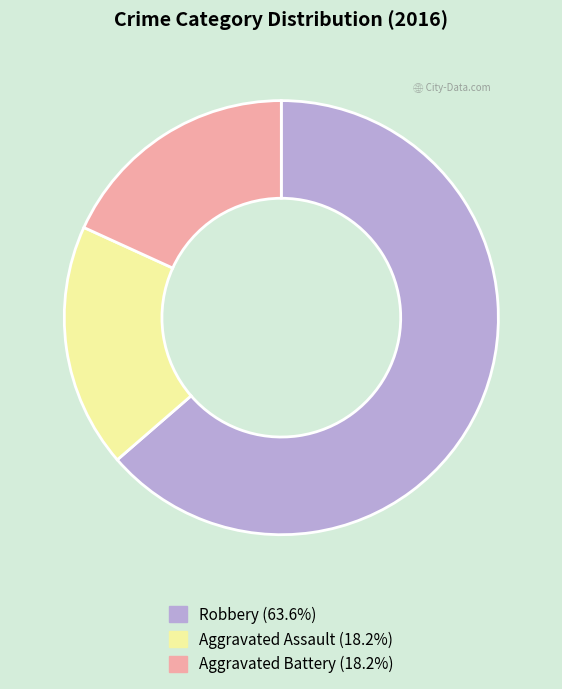

Is the sum of Aggravated Battery and Aggravated Assault greater than half?

No